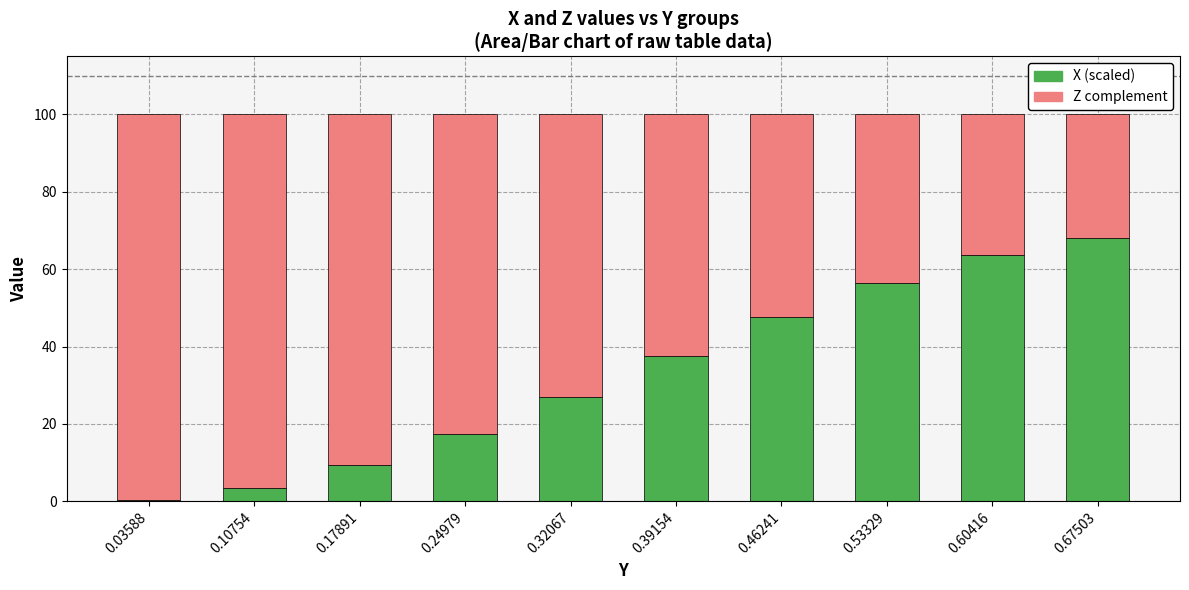

Reading right to left, what are the values for X (scaled)?

68.1	63.6	56.6	47.6	37.4	27.1	17.4	9.3	3.5	0.4